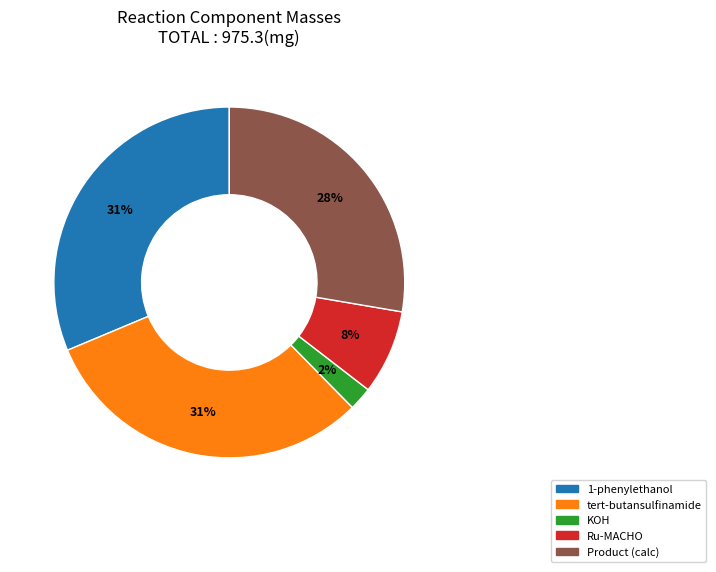

True or false: Ru-MACHO accounts for 8% of the total.

True